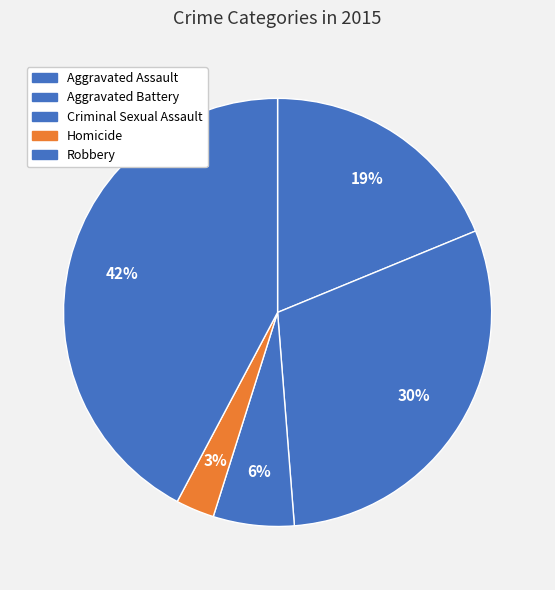

Count the number of slices in the pie.

5